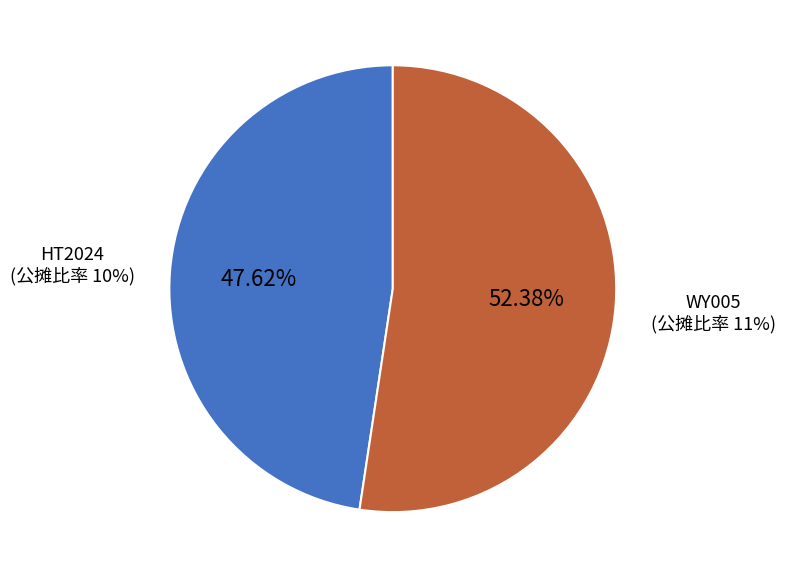

True or false: WY005 accounts for 39% of the total.

False